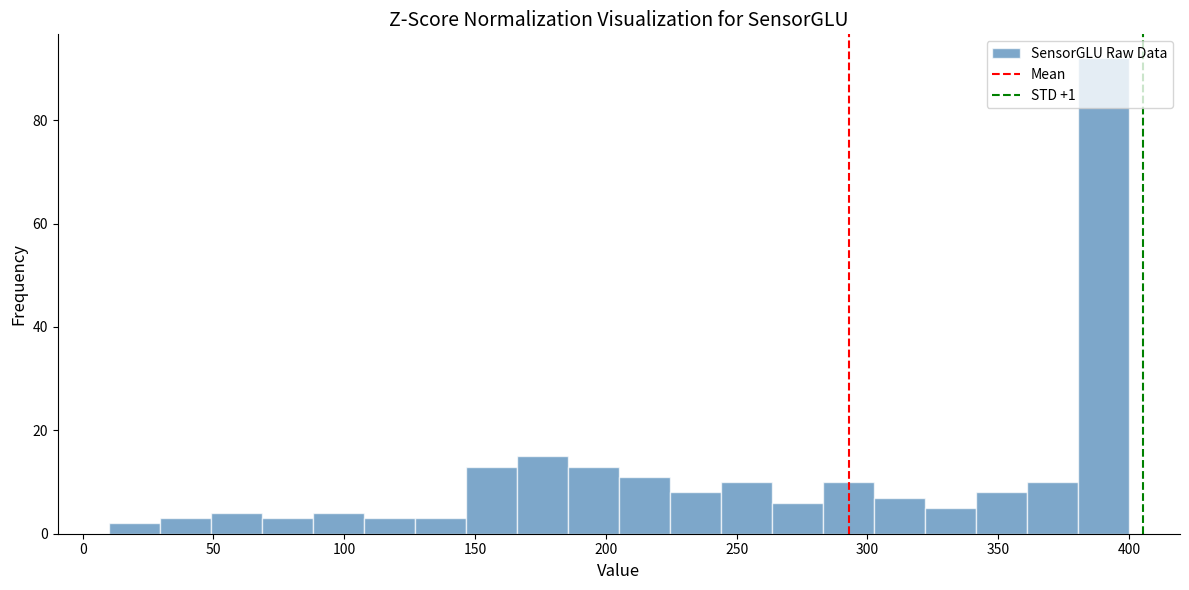

Read against the x-axis, roughly where is the centre of the tallest bar?

390